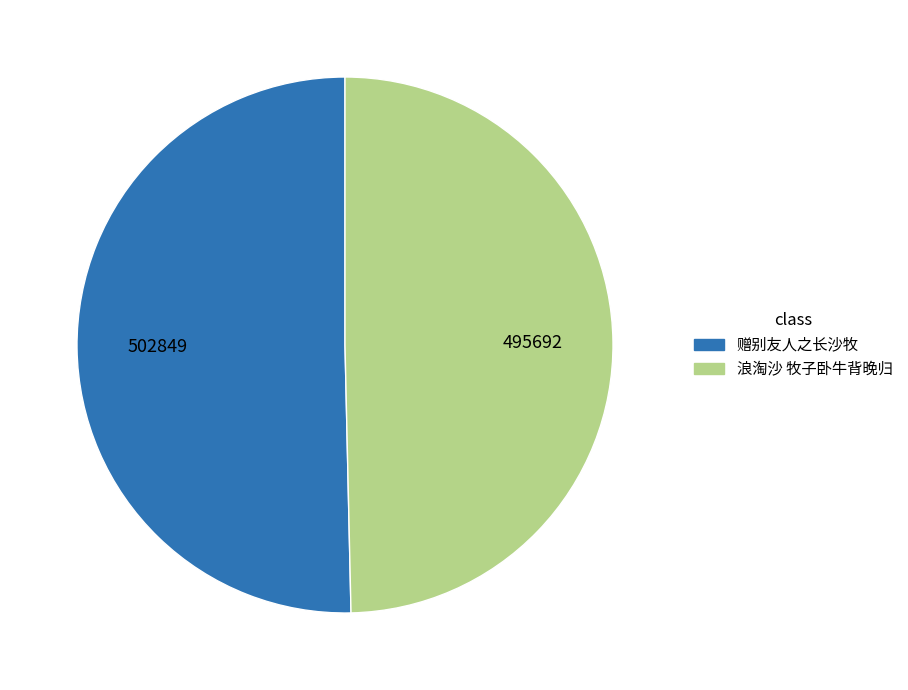

Count the number of slices in the pie.

2